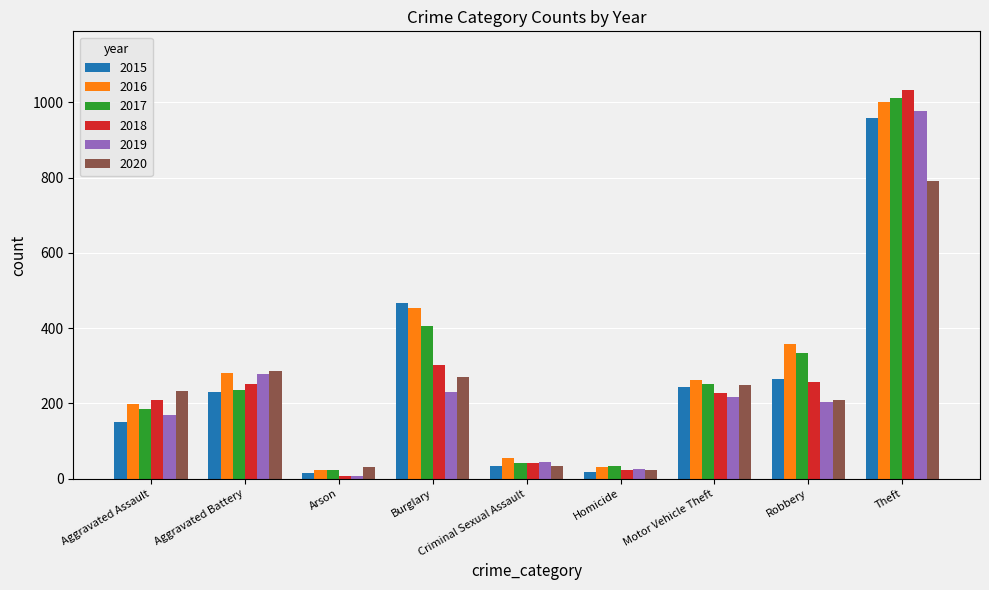

What is the total value across all series at Robbery?

1629